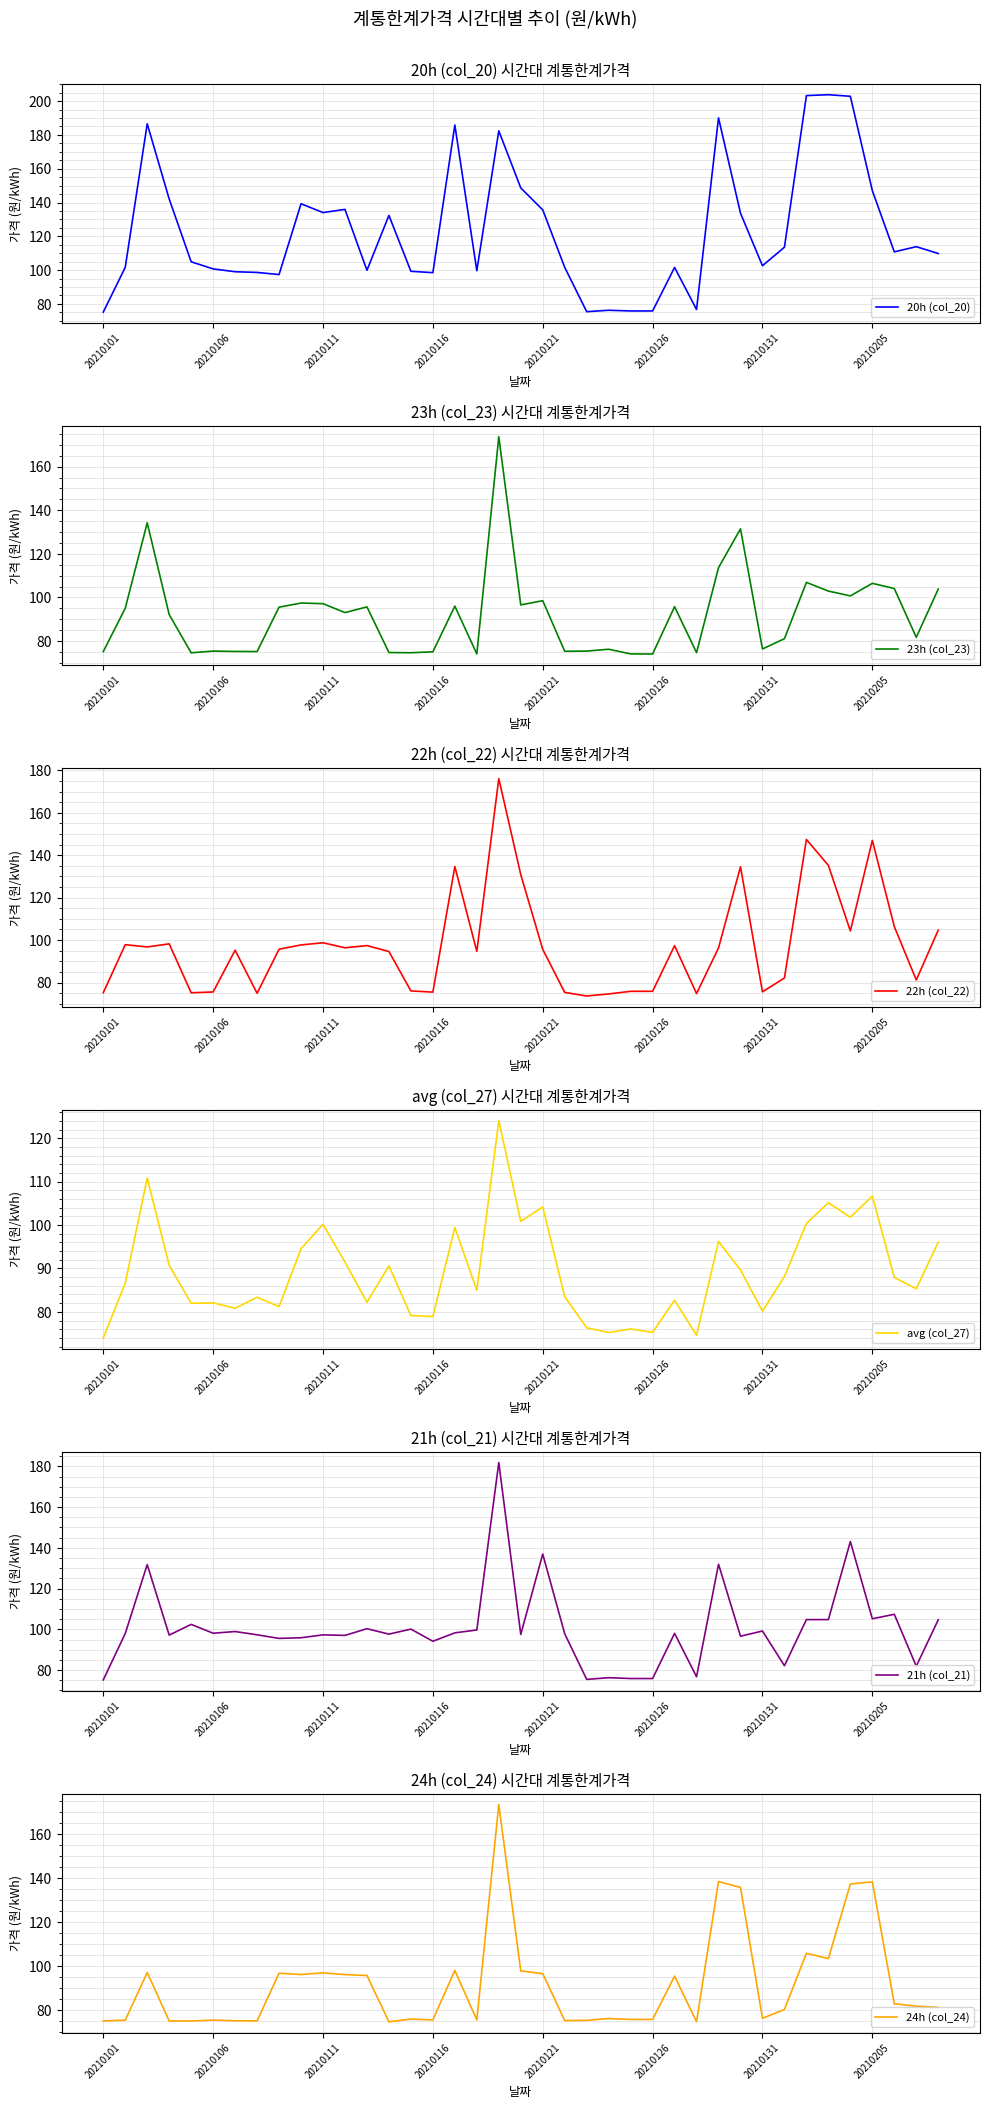

After their last crossing, which series has the higher values: 24h (col_24) or 23h (col_23)?

23h (col_23)